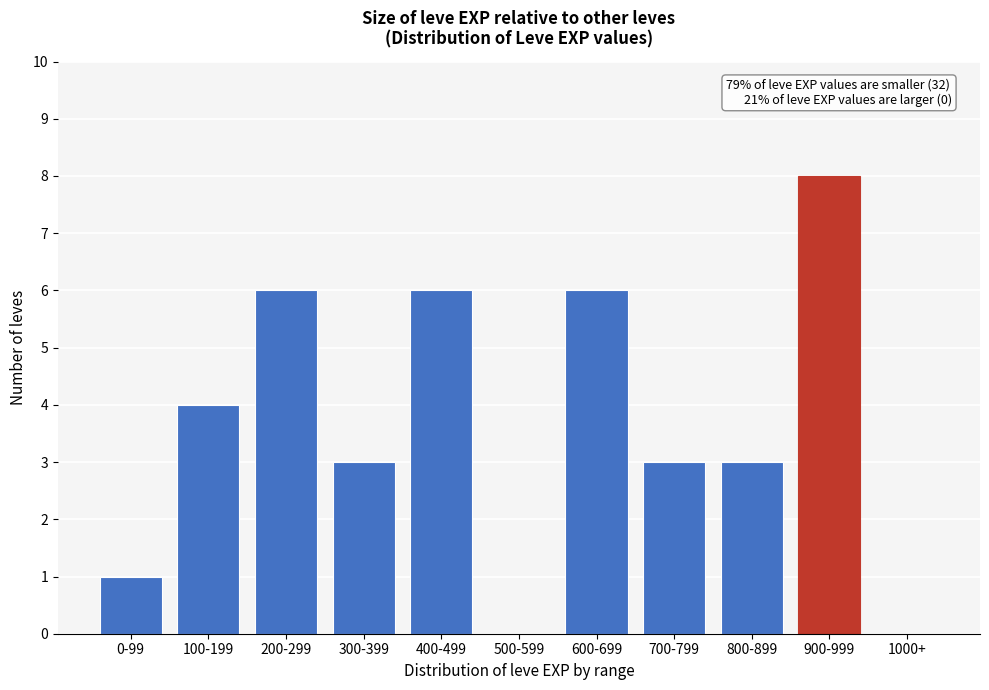

Reading left to right, transcribe all the data shown in this chart.

0-99=1	100-199=4	200-299=6	300-399=3	400-499=6	500-599=0	600-699=6	700-799=3	800-899=3	900-999=8	1000+=0